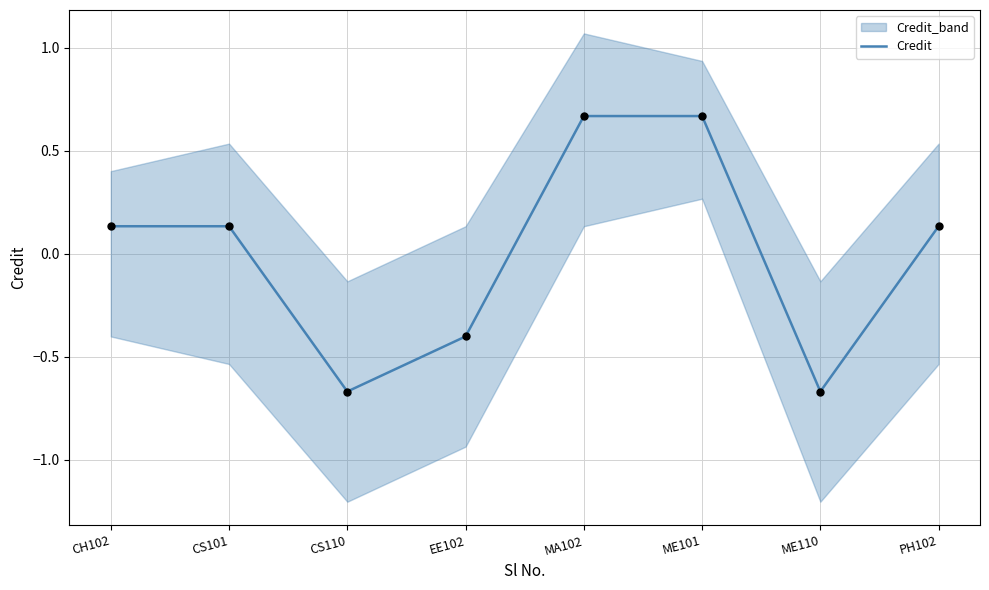

Which has a higher value, MA102 or EE102?

MA102